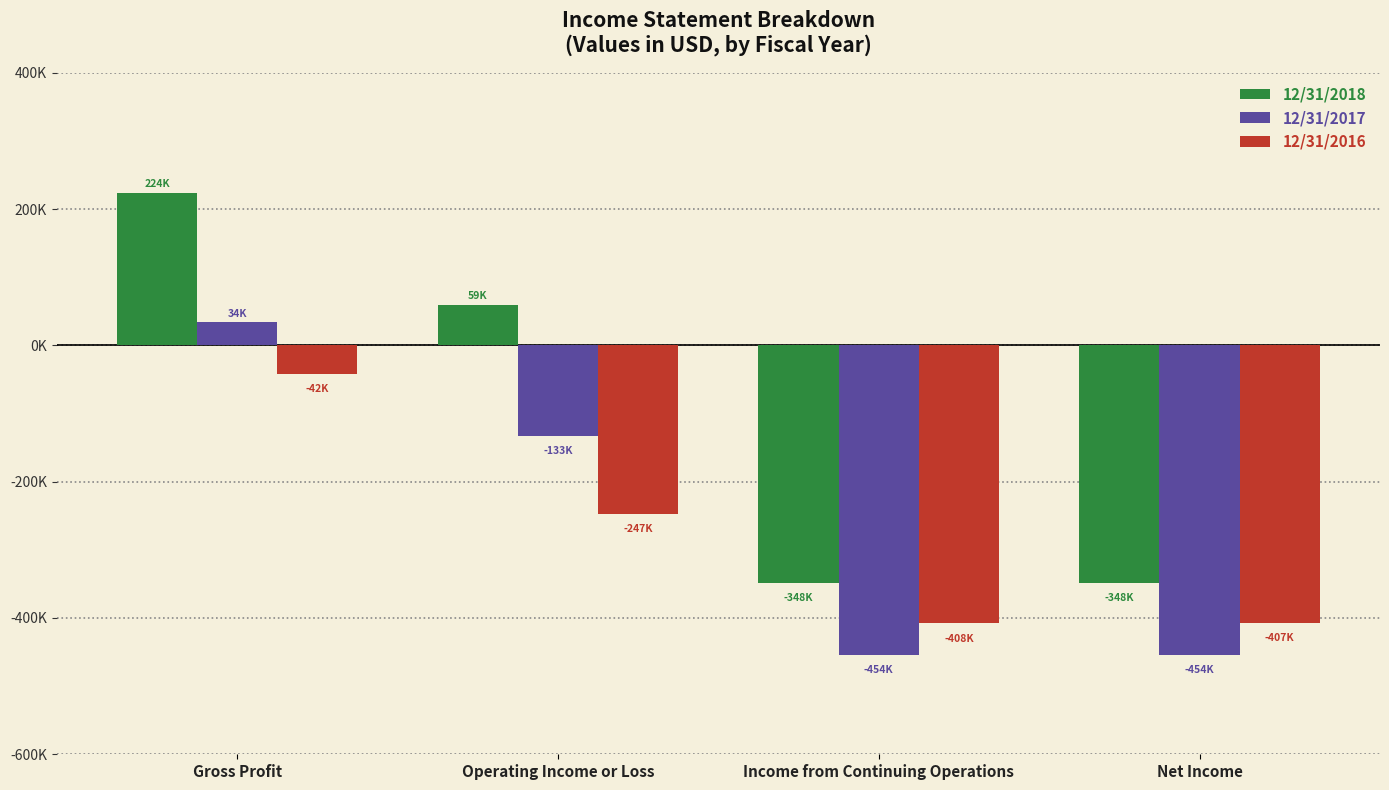

What are all the series names shown in the legend?

12/31/2018, 12/31/2017, 12/31/2016